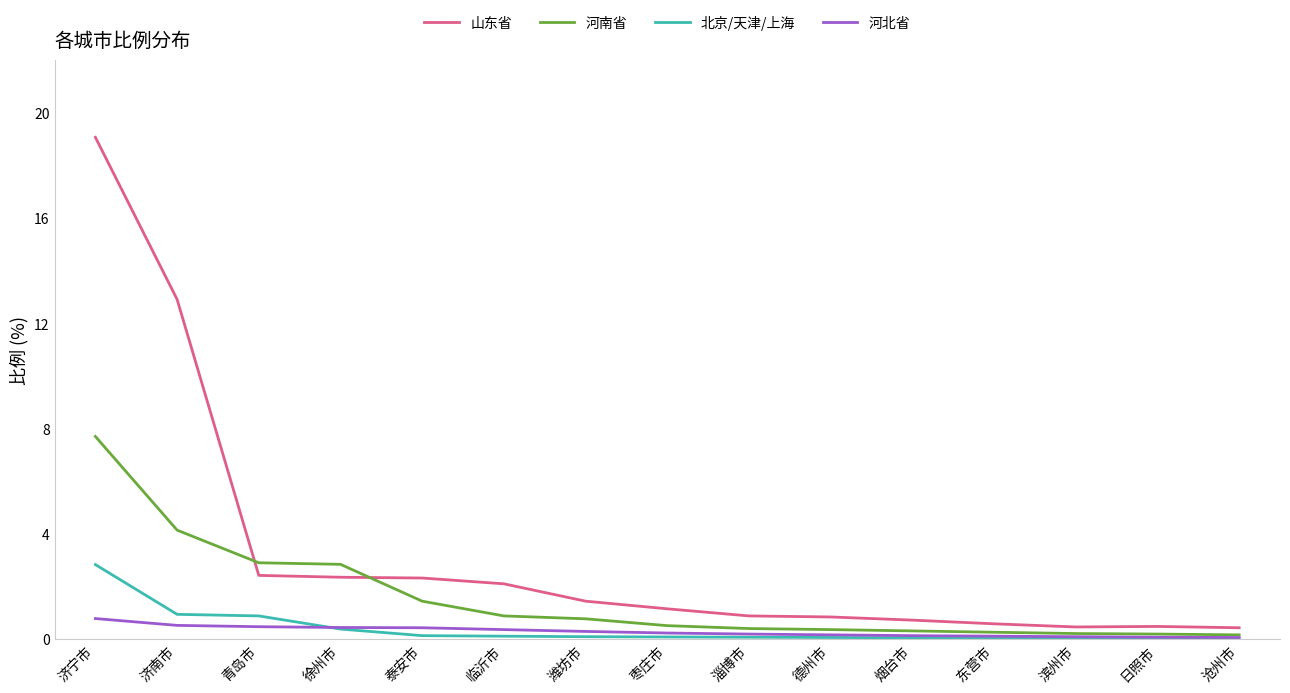

What is the maximum value shown in the chart?

19.1